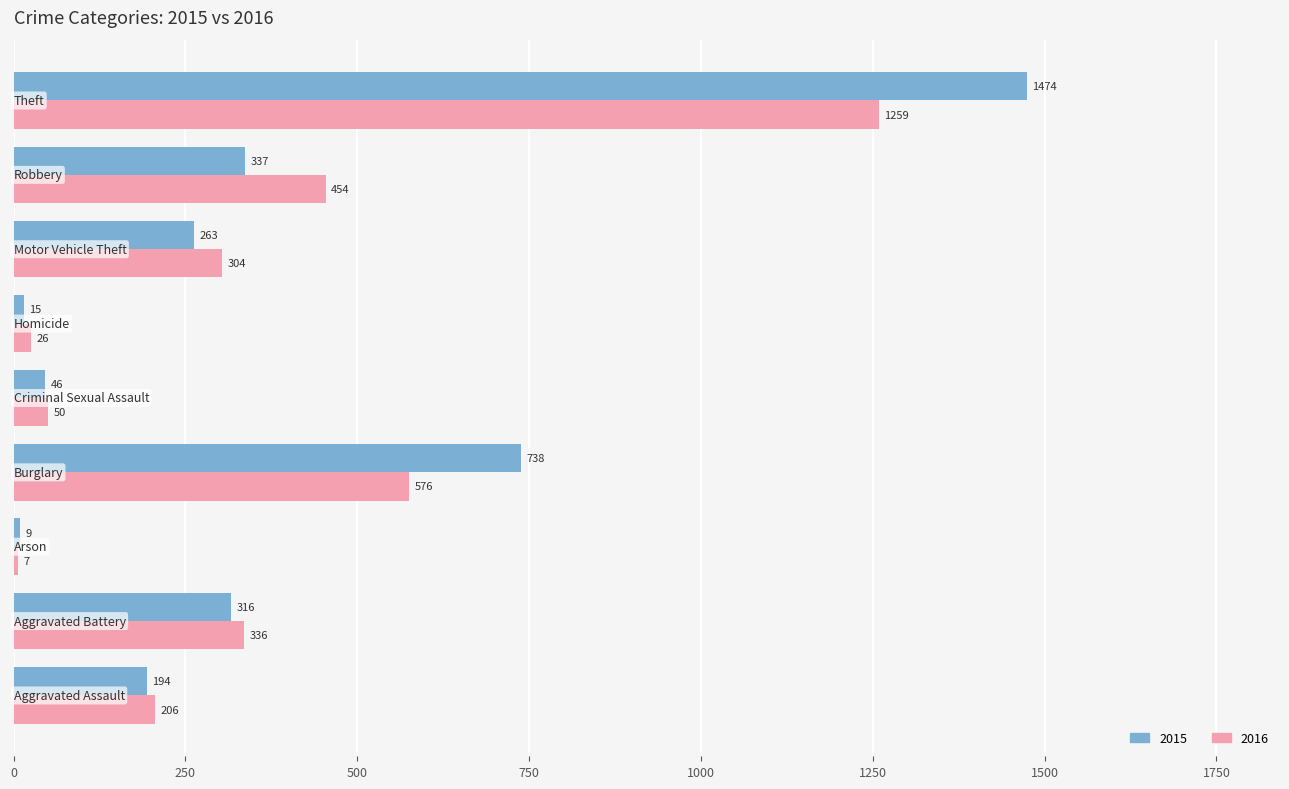

What is the sum of all 2015 values?

3392